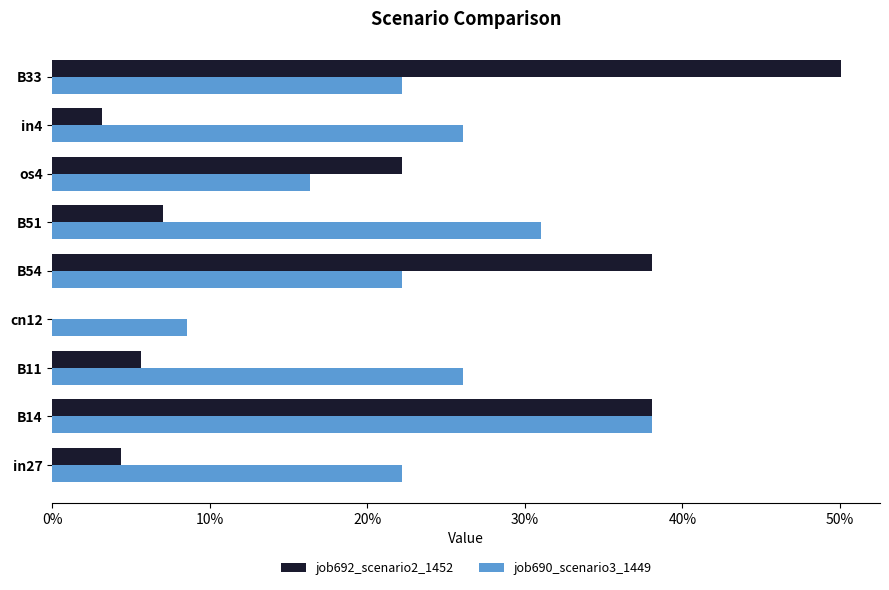

What are all the series names shown in the legend?

job692_scenario2_1452, job690_scenario3_1449